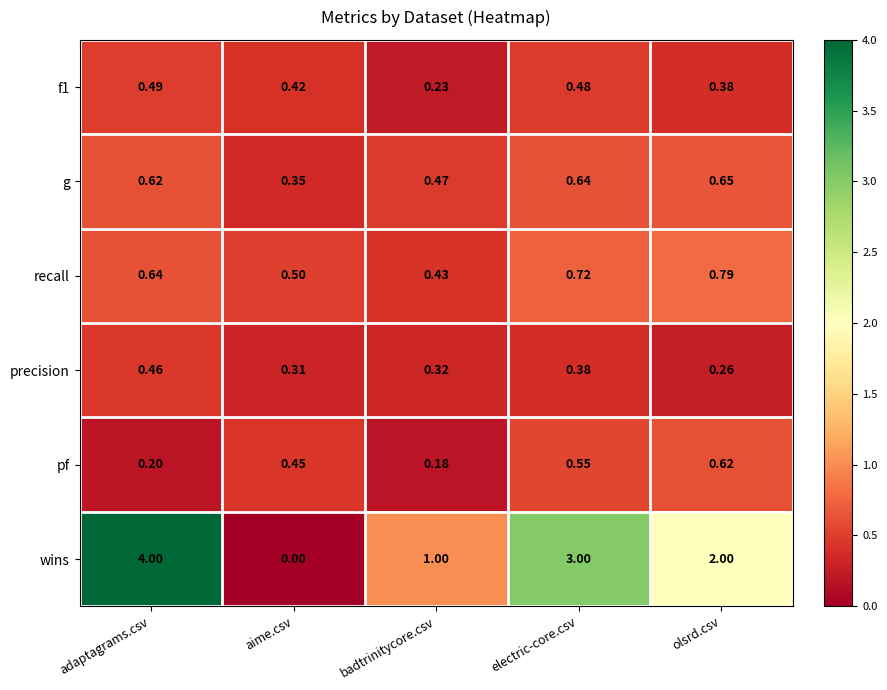

Which series has the widest spread of values?

wins